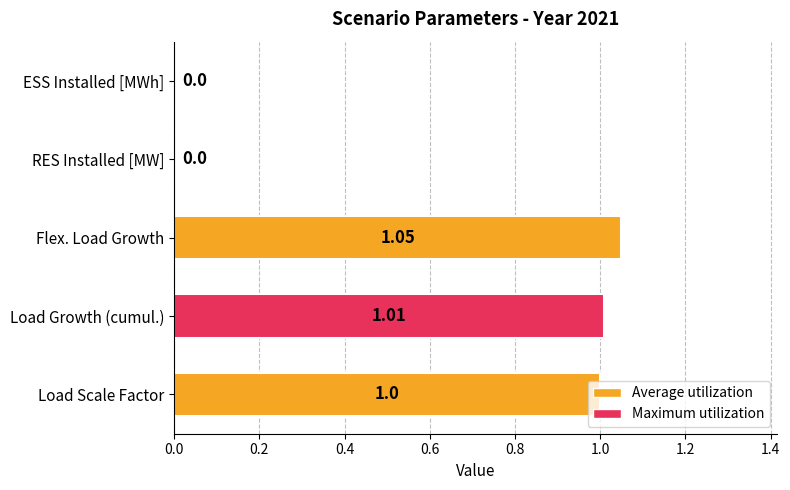

At which category does the chart reach its peak across all series?

Flex. Load Growth